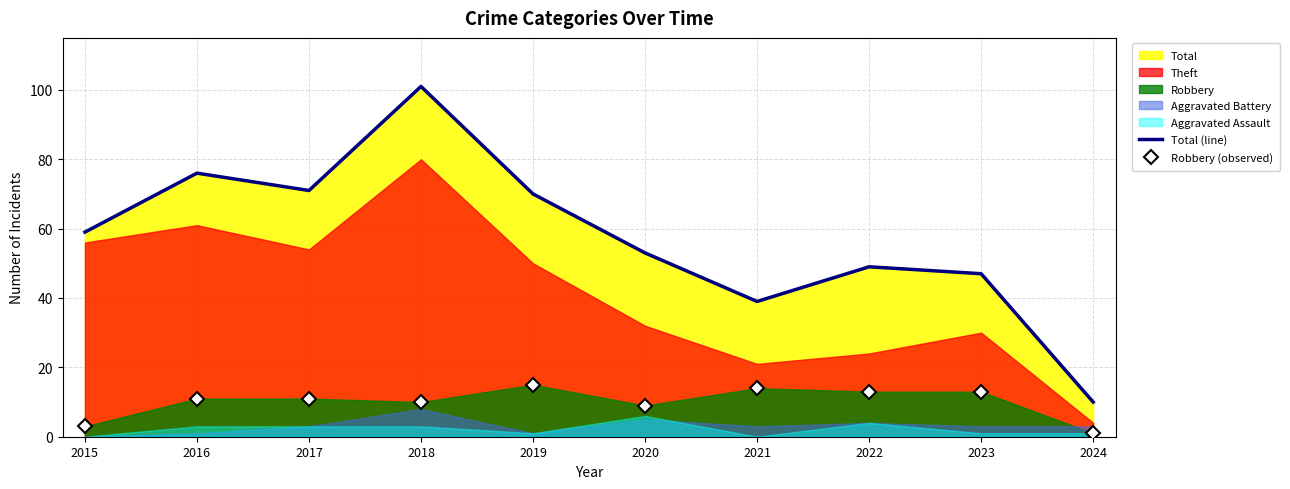

List the labels in order of Total (line) value, smallest first.

2024, 2021, 2023, 2022, 2020, 2015, 2019, 2017, 2016, 2018